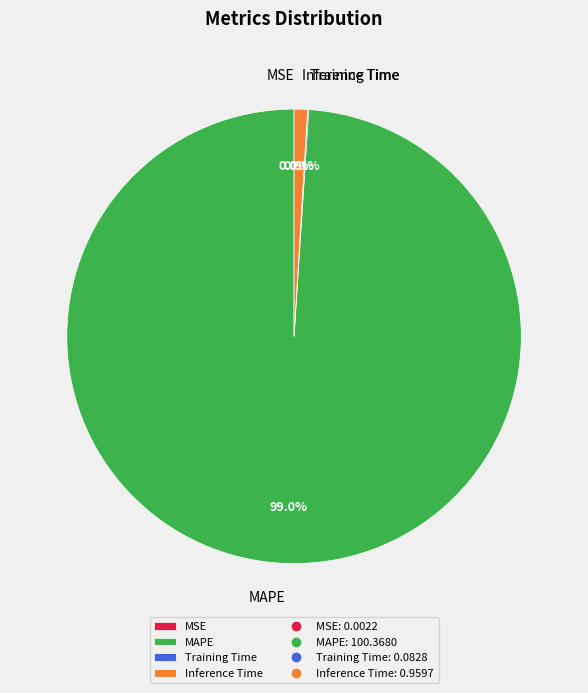

What percentage is NOT represented by Inference Time?

99.1%